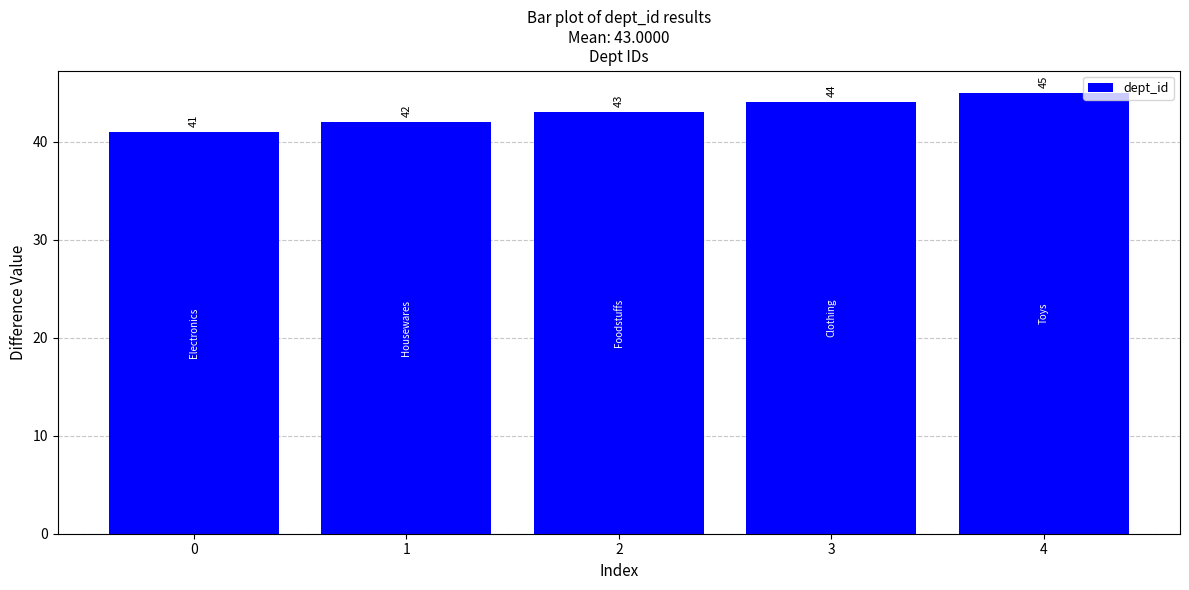

Where is the data nearest to the value 43?

2